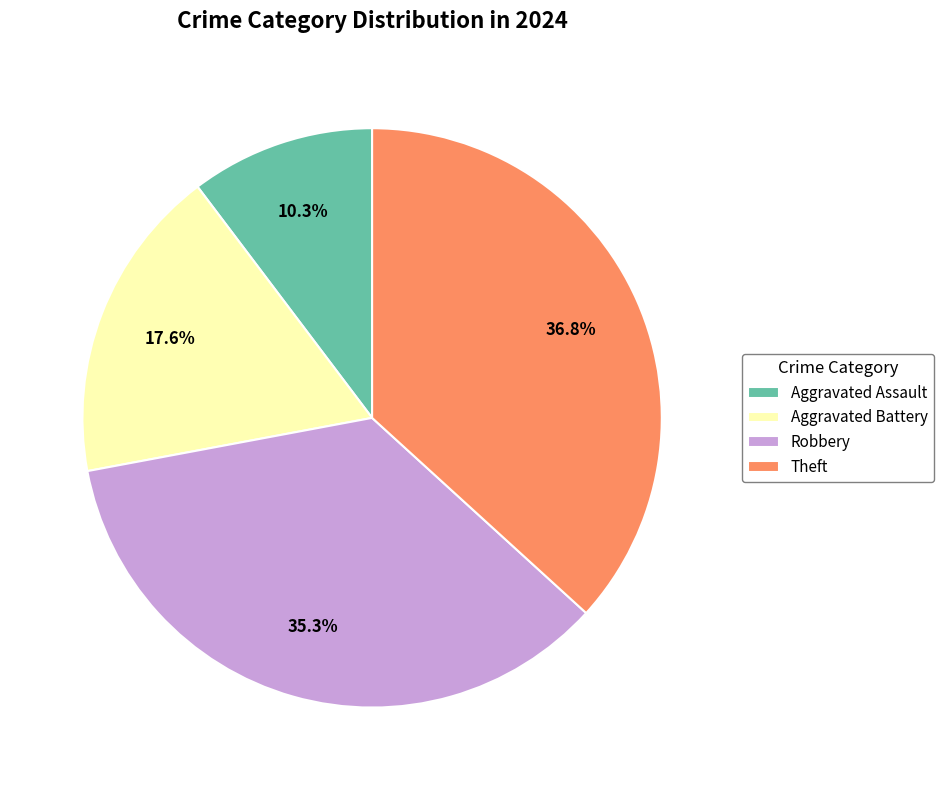

To the nearest percent, what is the combined percentage of Robbery and Aggravated Assault?

46%